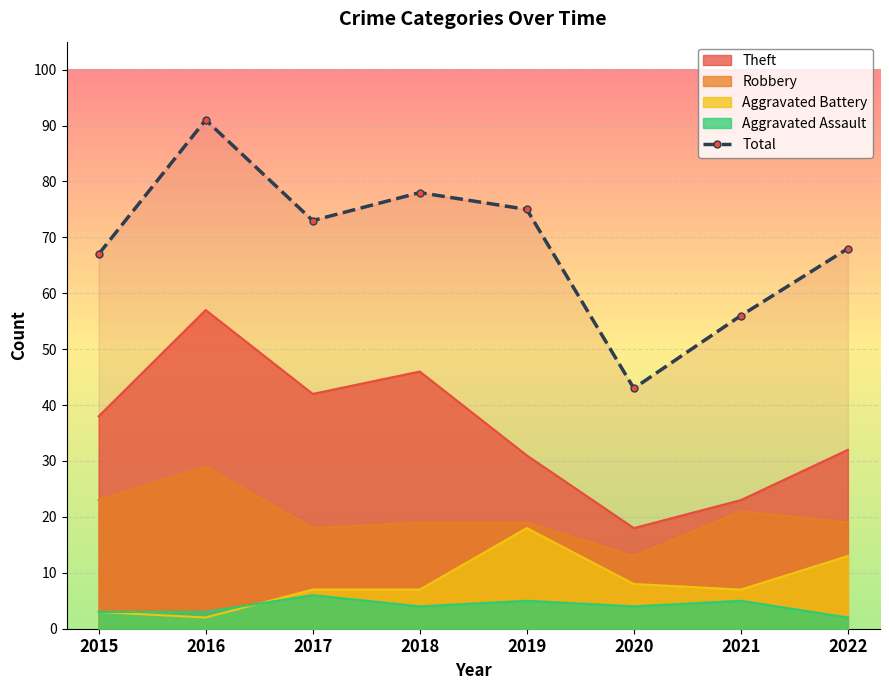

Reading left to right, list all the values displayed in this chart.

67	91	73	78	75	43	56	68